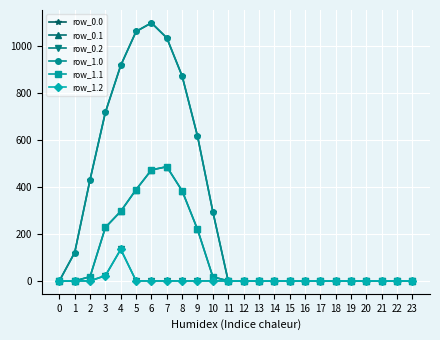

What is the difference between the row_0.1 values at 4 and 21?

295.9